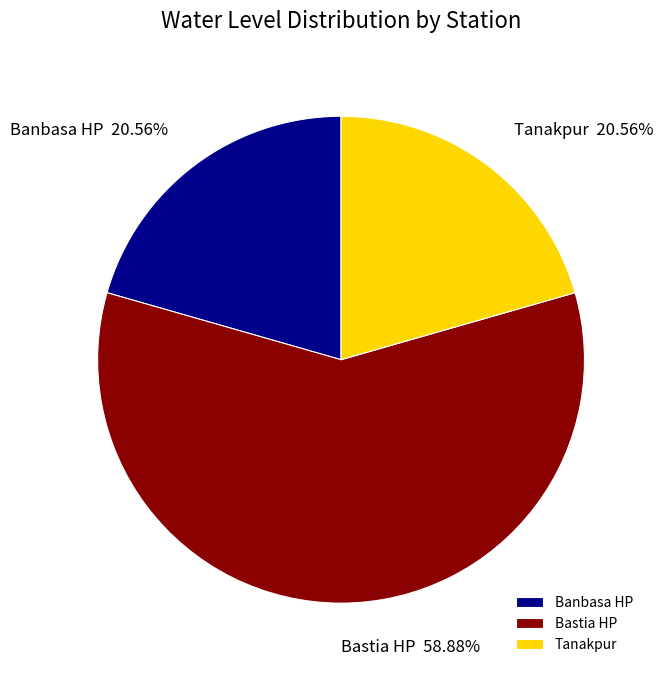

To the nearest percent, what is the combined percentage of Tanakpur and Banbasa HP?

41%